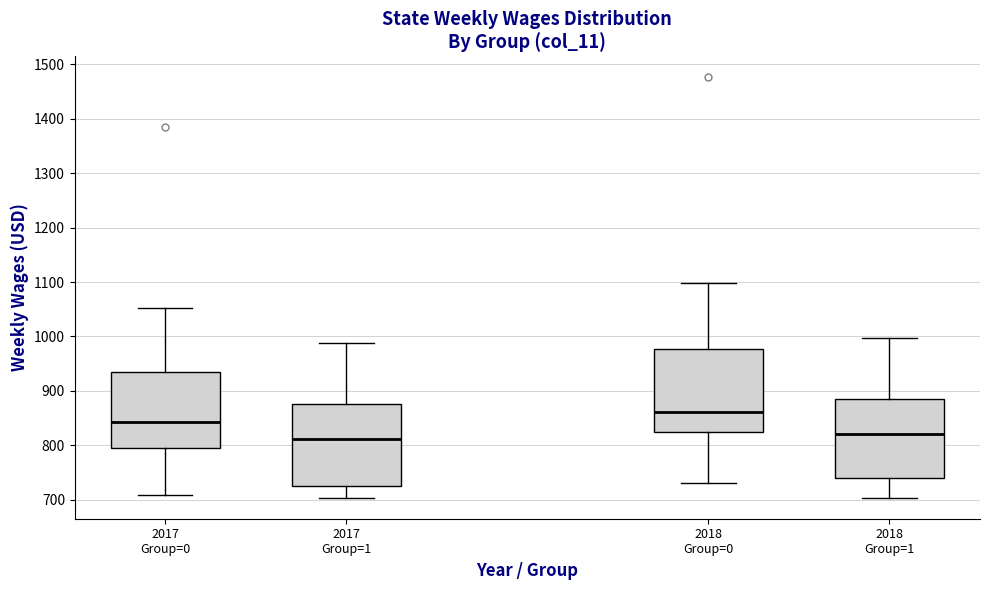

Where is the upper edge of the box for 2017 Group=0 on the y-axis? The values are not printed on the chart, so give them approximately, as read against the axis.

930